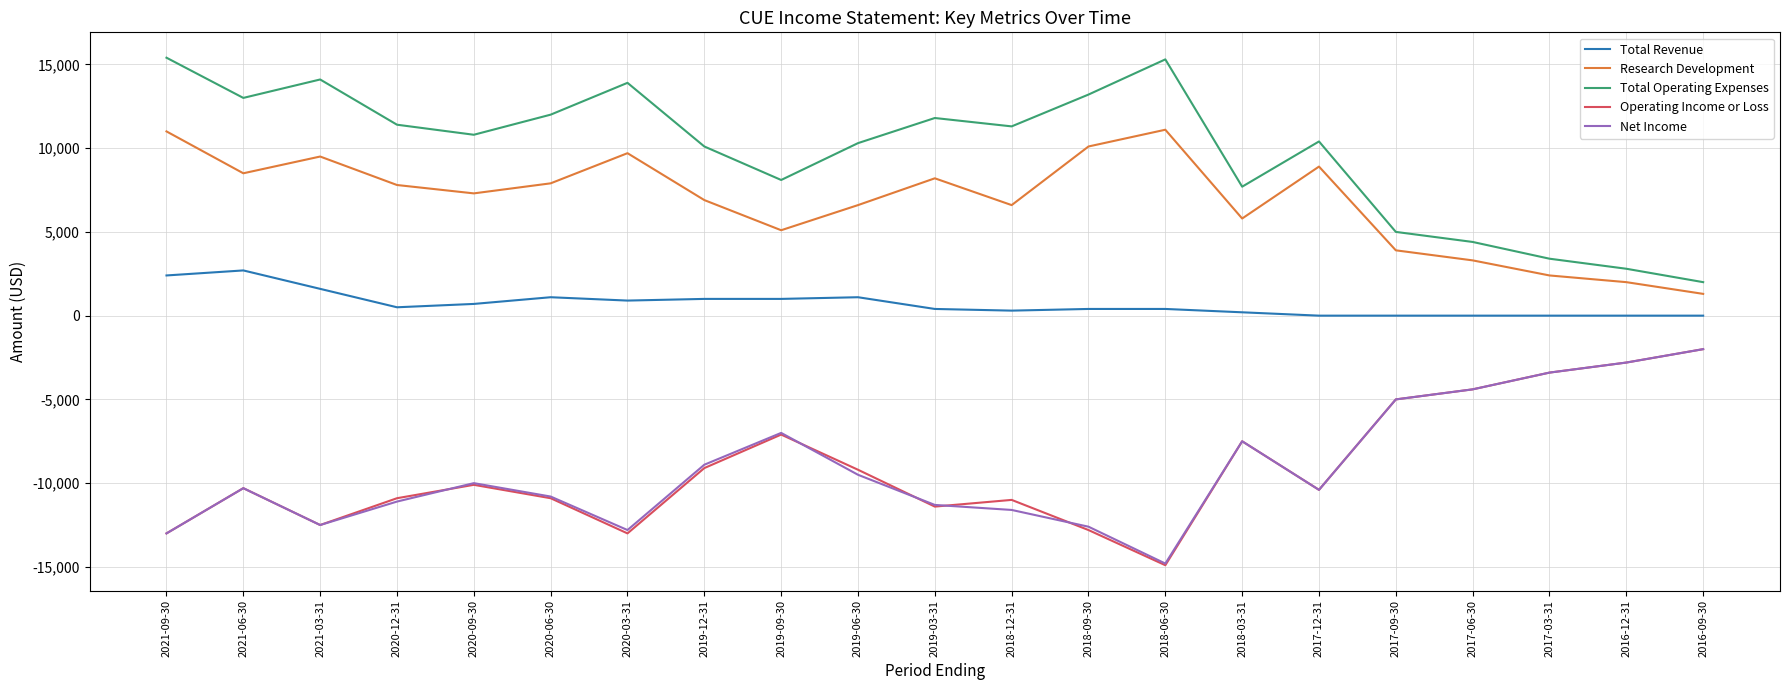

Which series has the largest total across all categories?

Total Operating Expenses